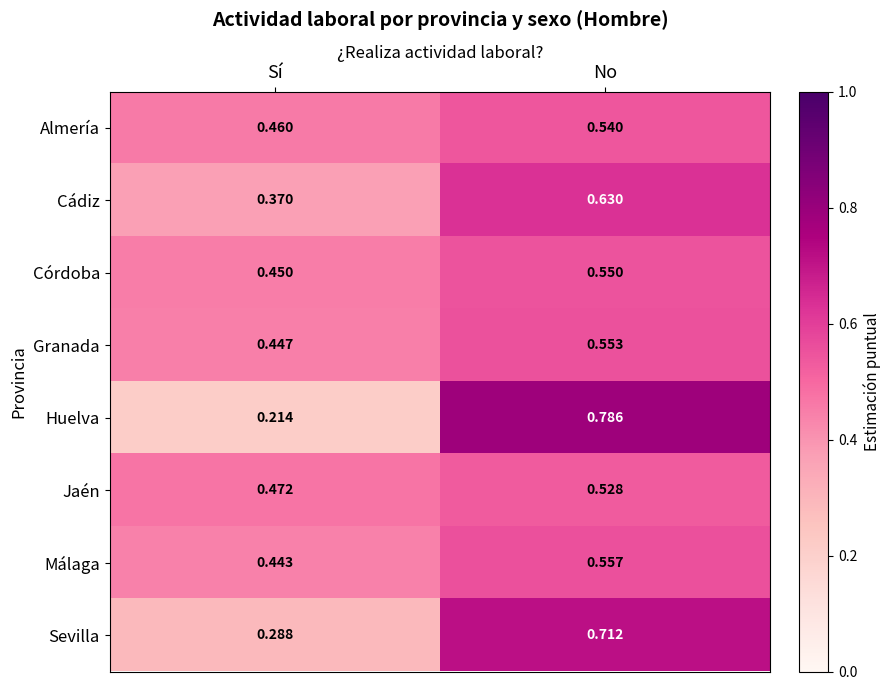

How many data points does each series have?

2